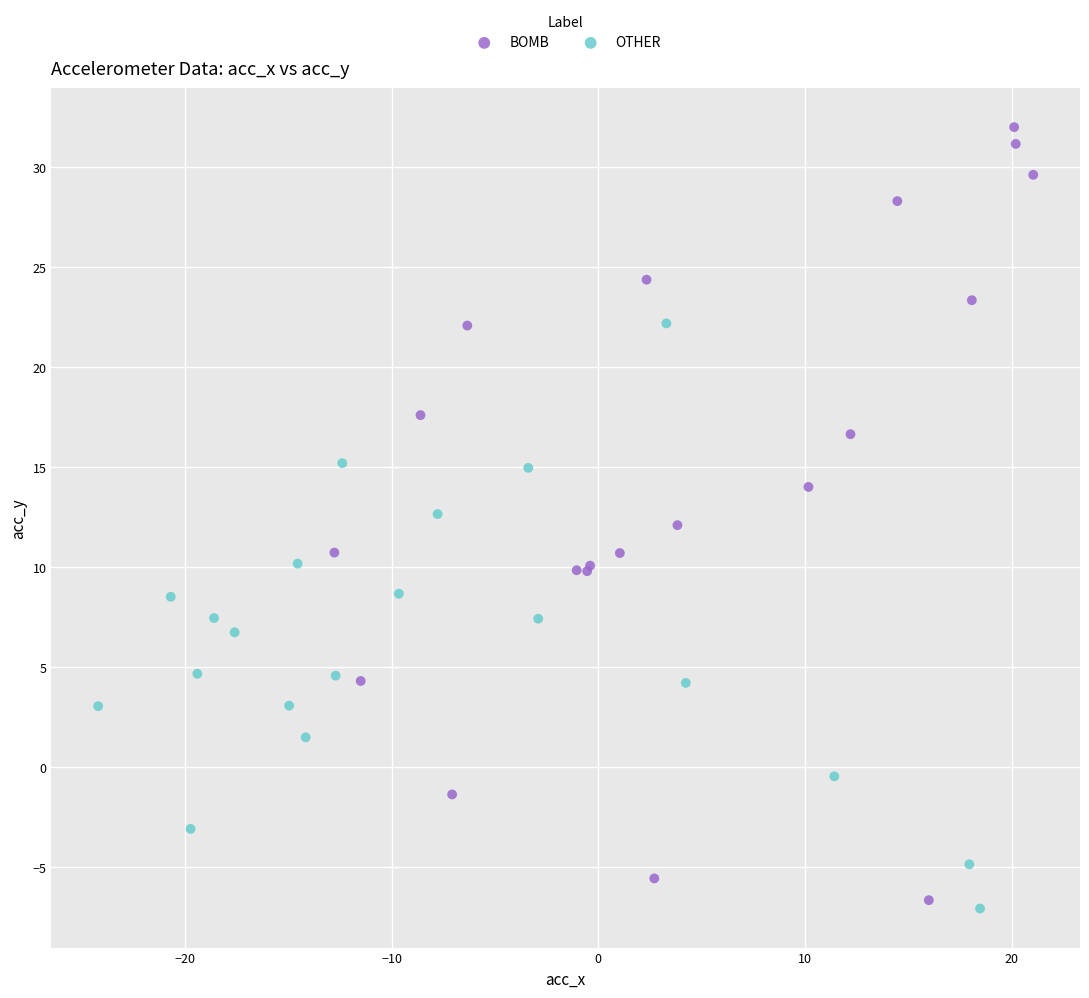

Which series reaches the maximum Y coordinate?

BOMB